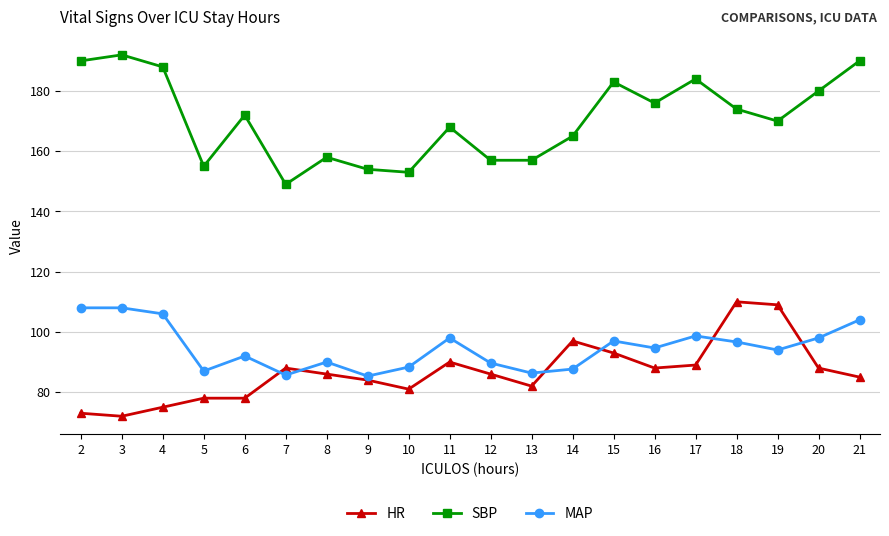

True or false: HR and SBP intersect in this chart.

False